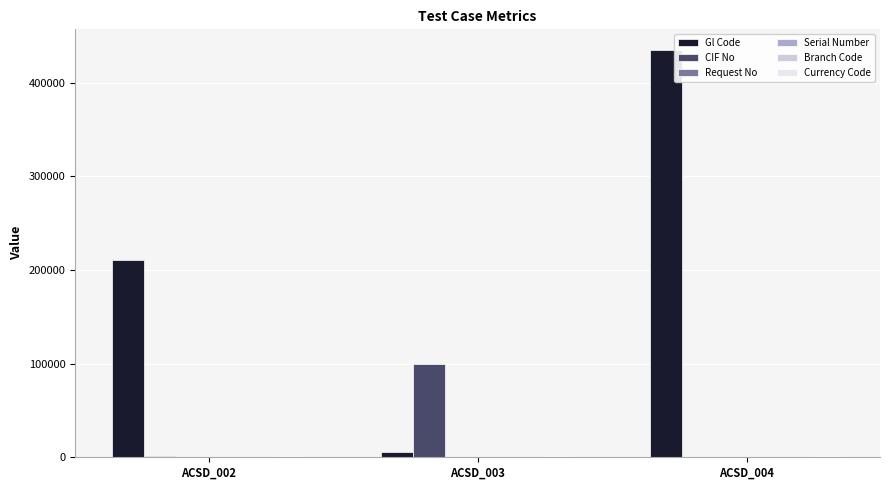

What is the total value across all series at ACSD_002?

212243